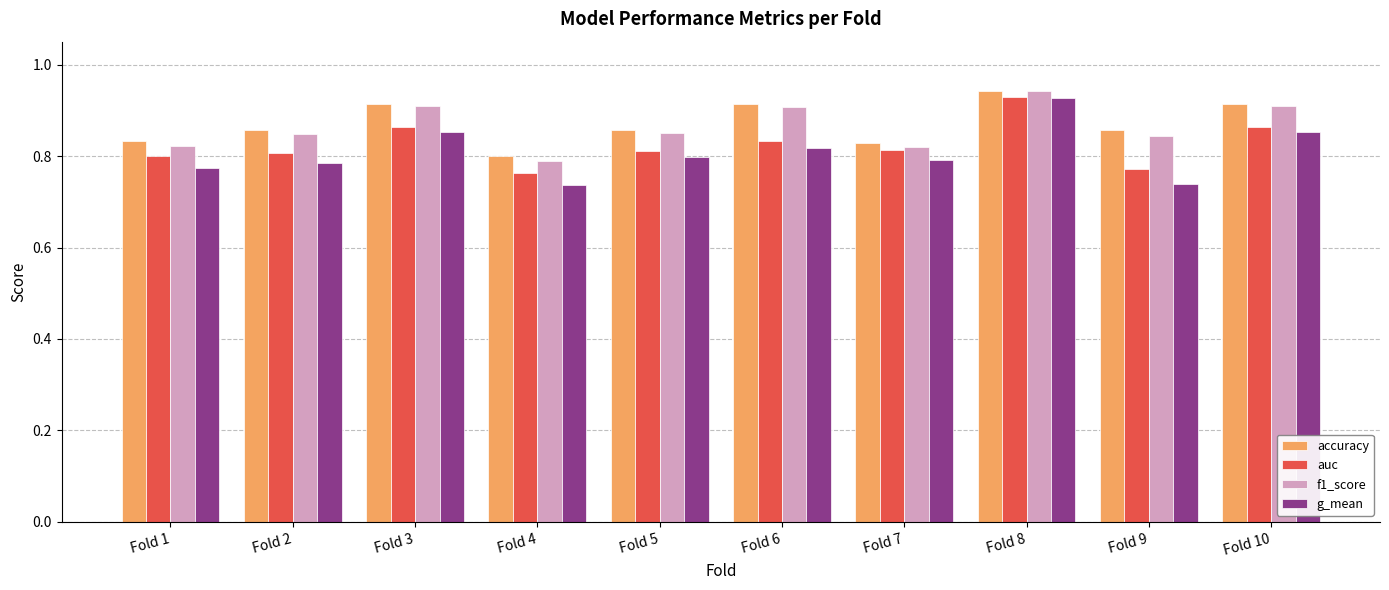

True or false: accuracy has a value of 0.9 at Fold 2.

True